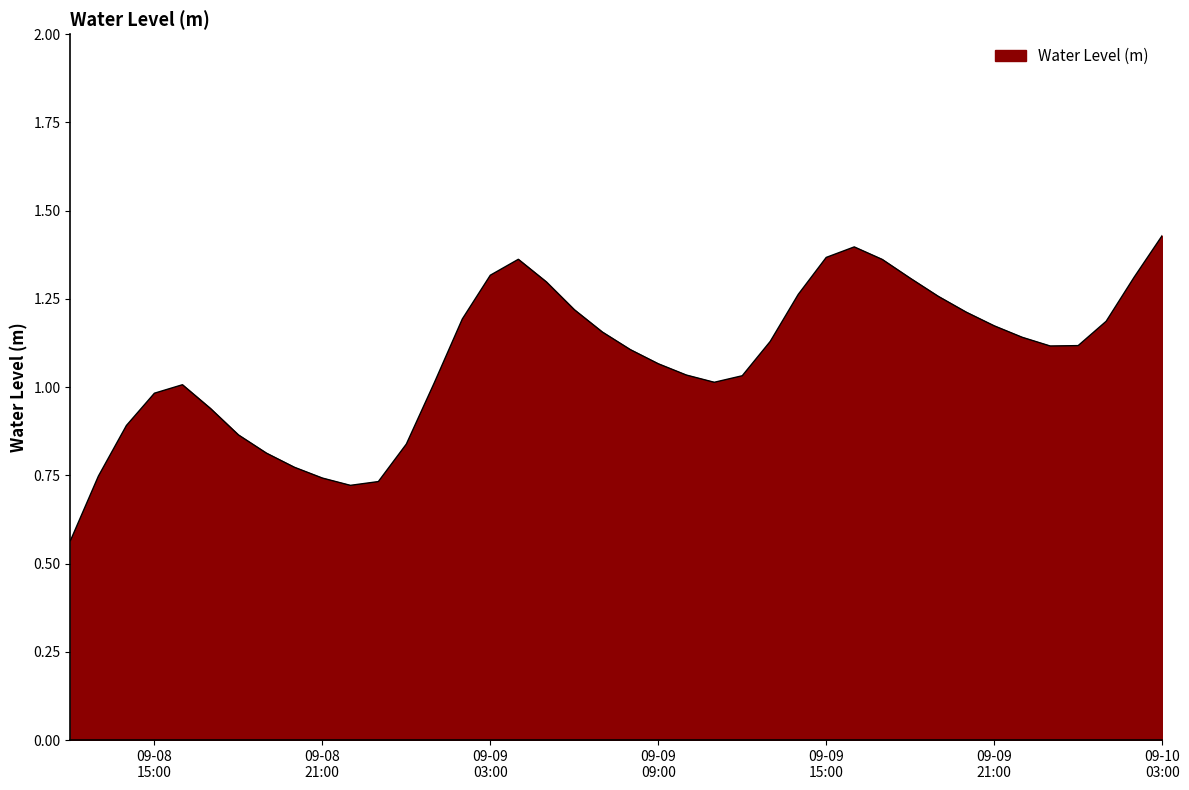

What is the maximum value shown in the chart?

1.4